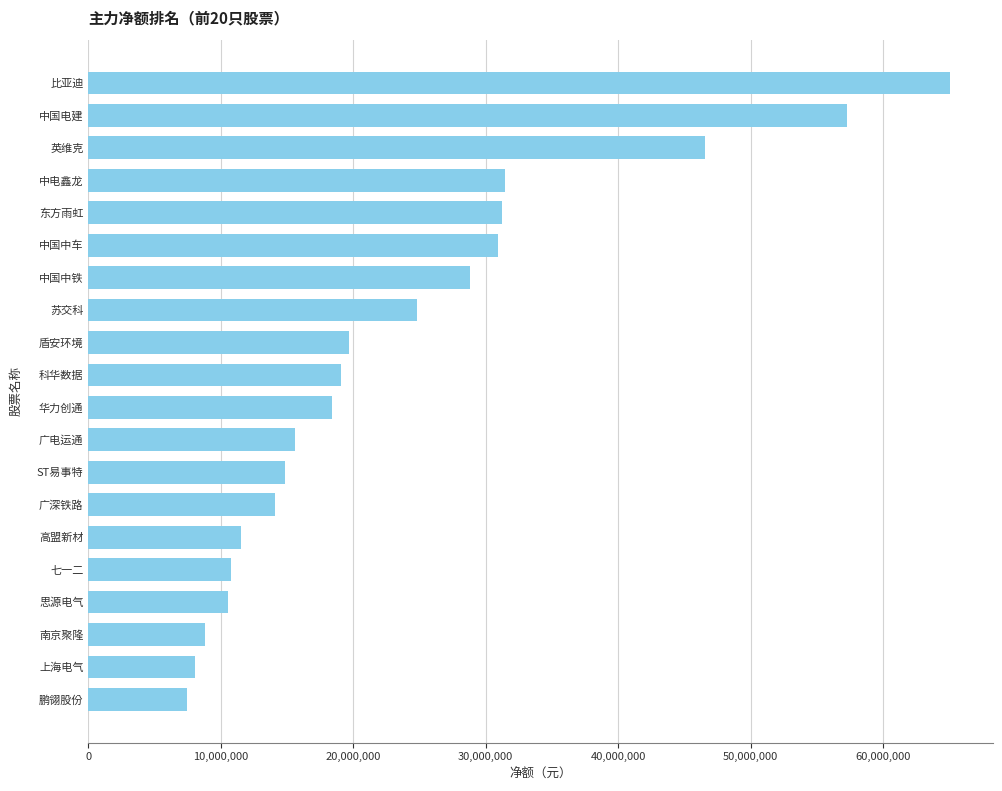

Is it true that the value at 中国中铁 is 48805078?

False